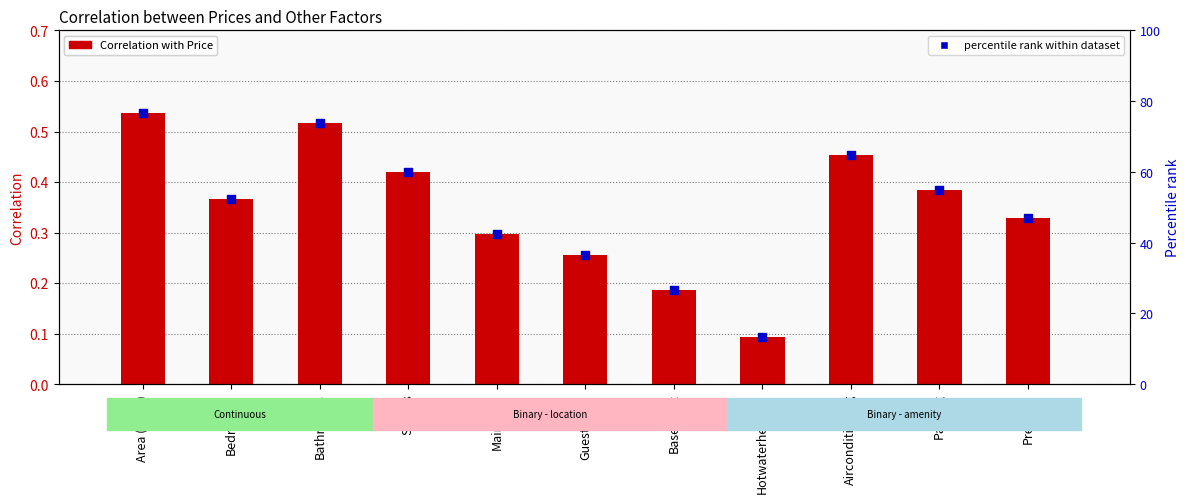

Is the value of Correlation at Bathrooms greater than the value of percentile rank within dataset at Hotwaterheating?

No